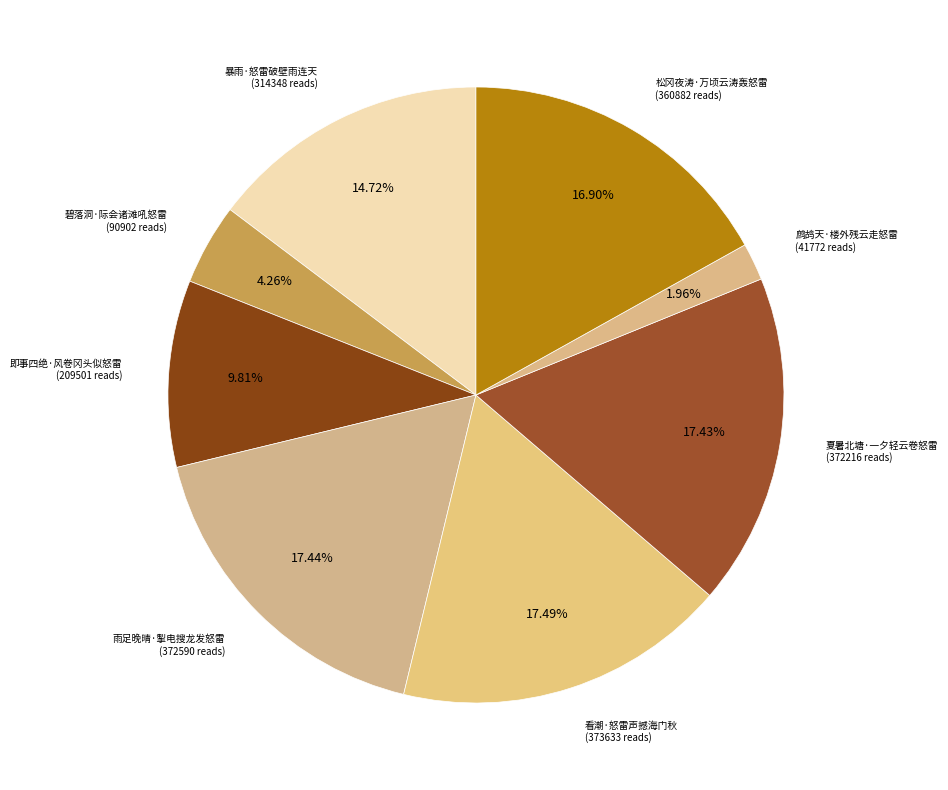

What is the total percentage of 碧落洞·际会诸滩吼怒雷 and 鹧鸪天·楼外残云走怒雷?

6.2%